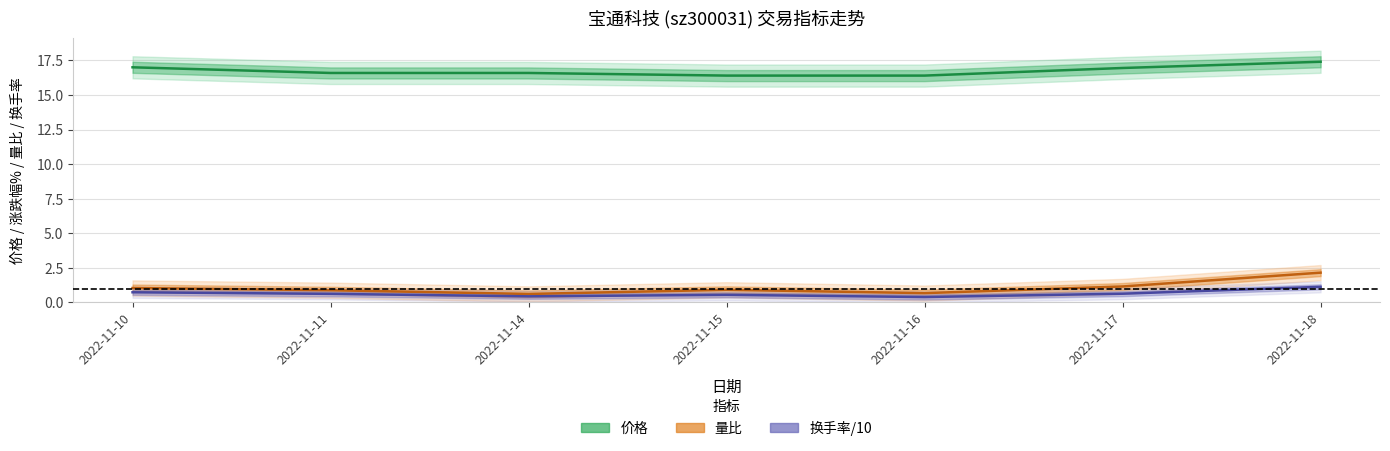

Is it true that 换手率/10 equals 0.7 at 2022-11-18?

False